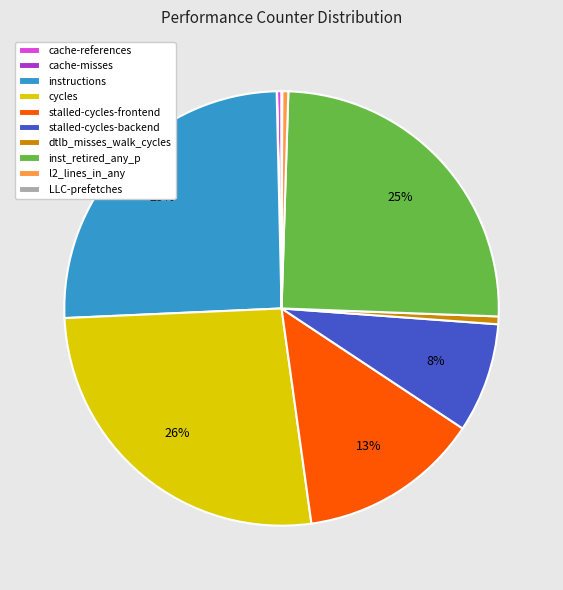

Does any single category account for the majority?

No